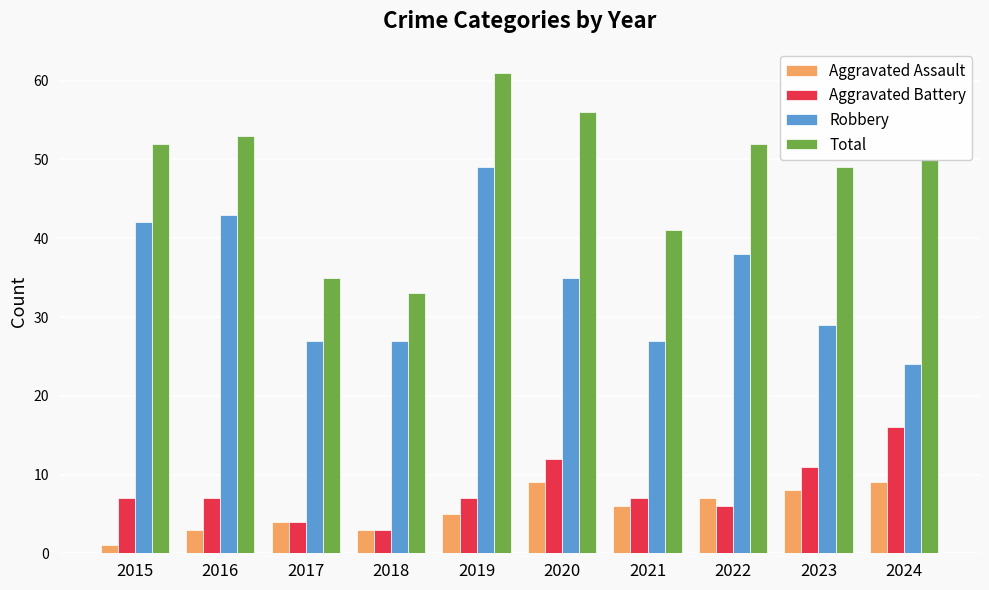

At which category does the chart reach its peak across all series?

2019